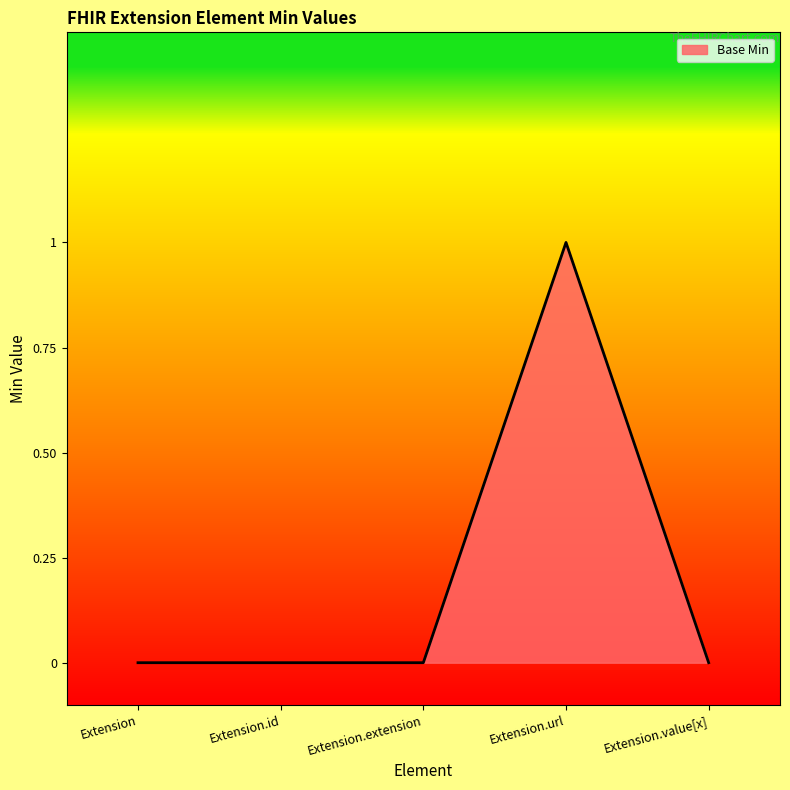

What position from the right is Extension.value[x]?

1